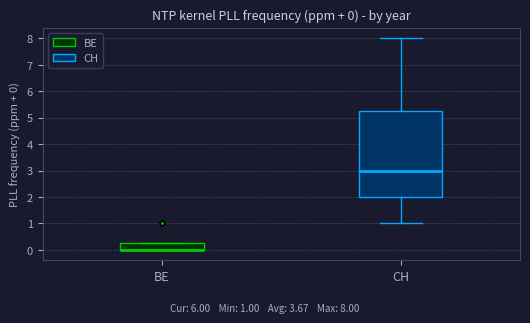

Comparing the boxes themselves (not the whiskers), which one is the tallest?

CH